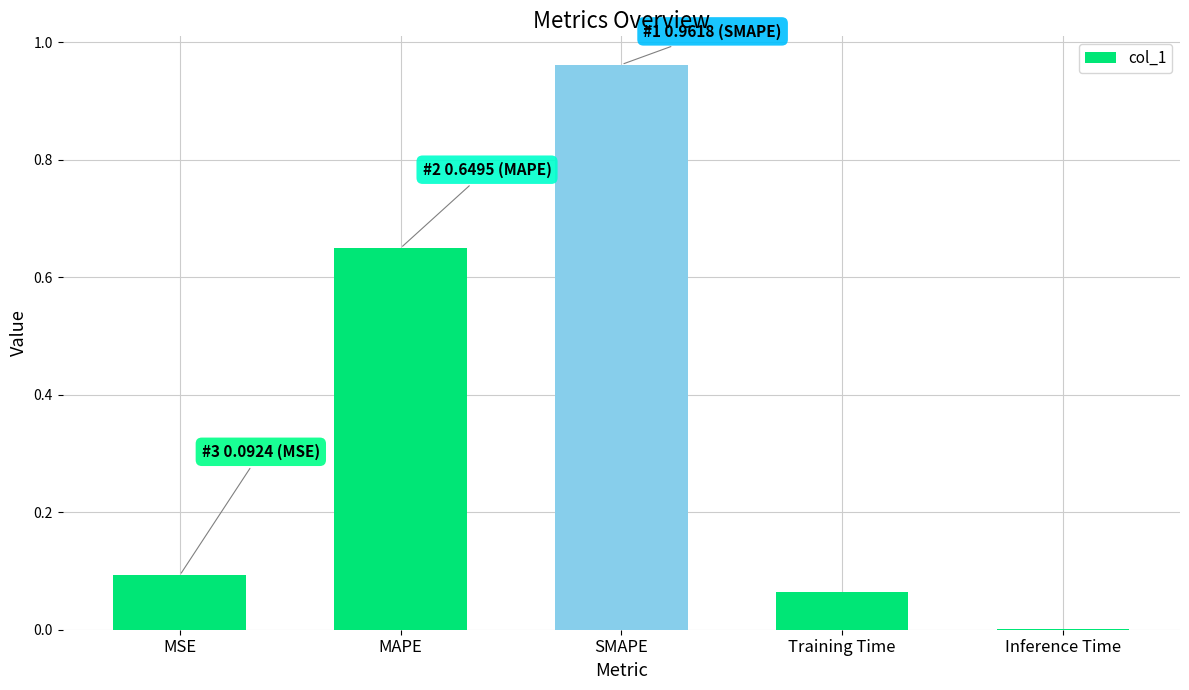

The value at MAPE is 0.2. True or false?

False